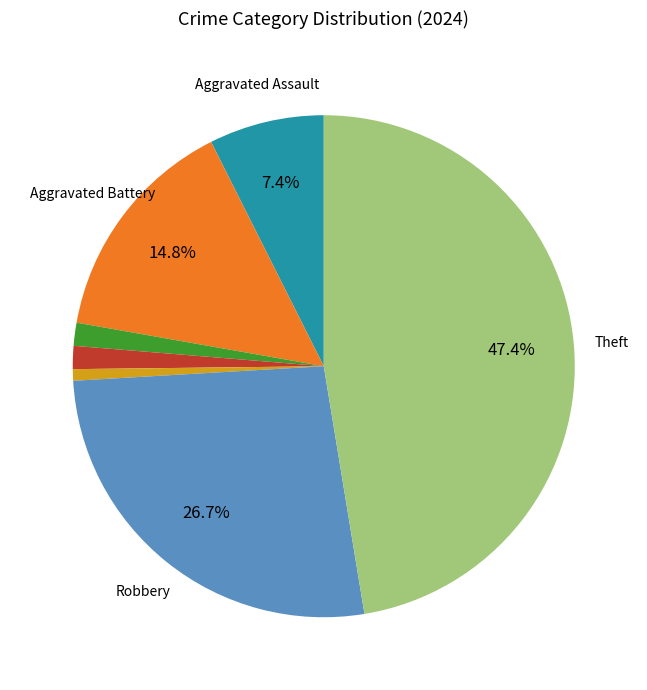

Is there a majority slice in this chart?

No